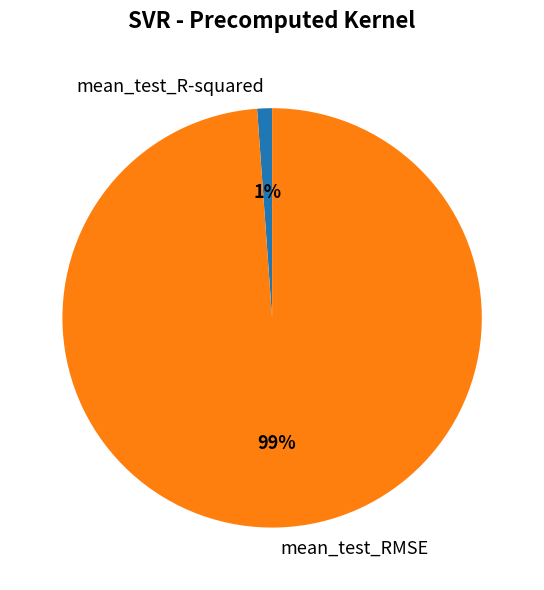

Which slice is the smallest?

mean_test_R-squared